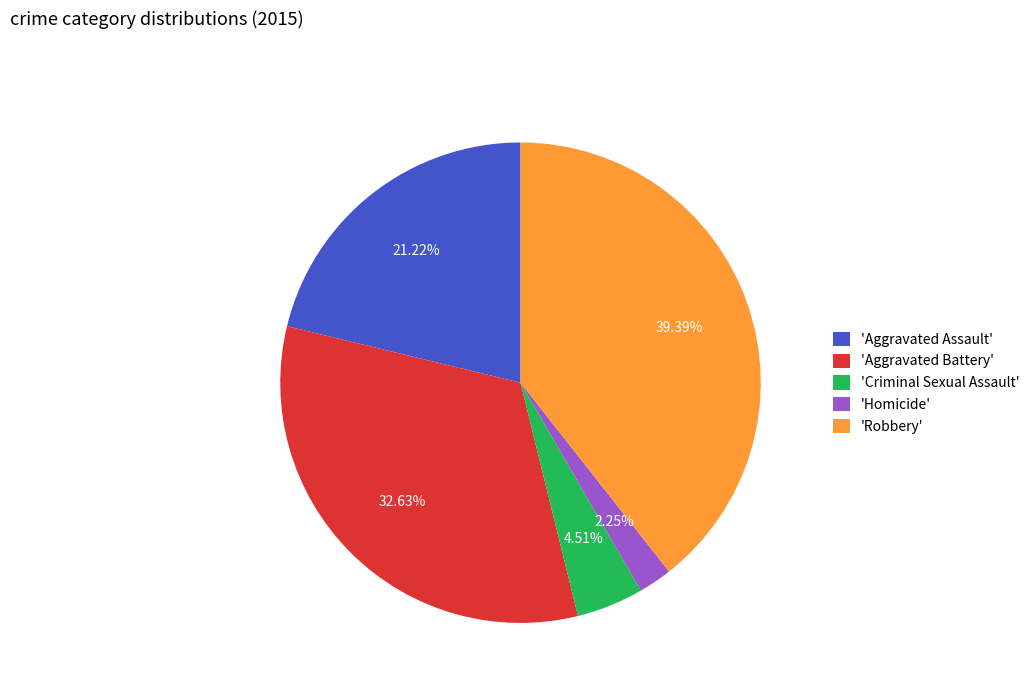

Does 'Homicide' represent more than half of the total?

No